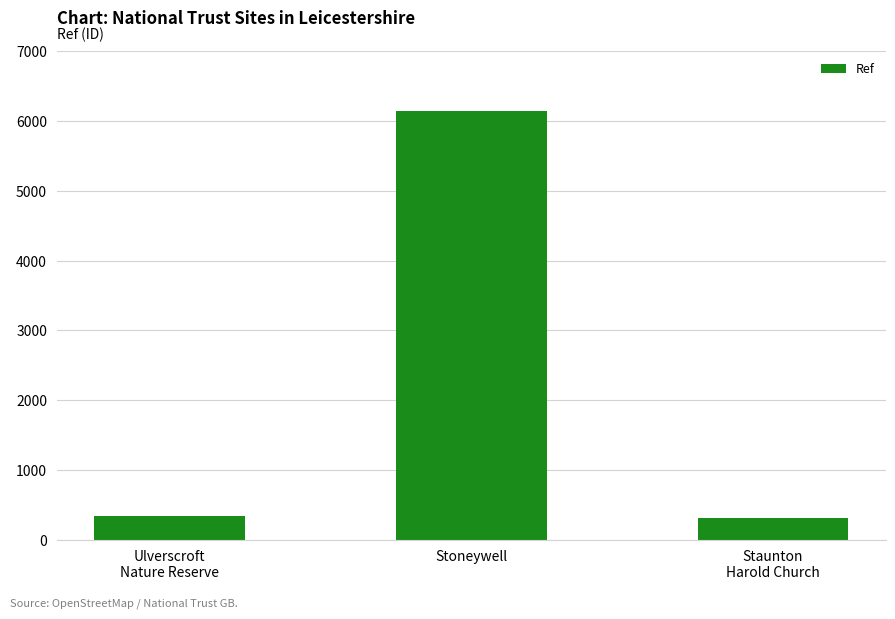

What is the label of the 3rd bar from the left?

Staunton
Harold Church